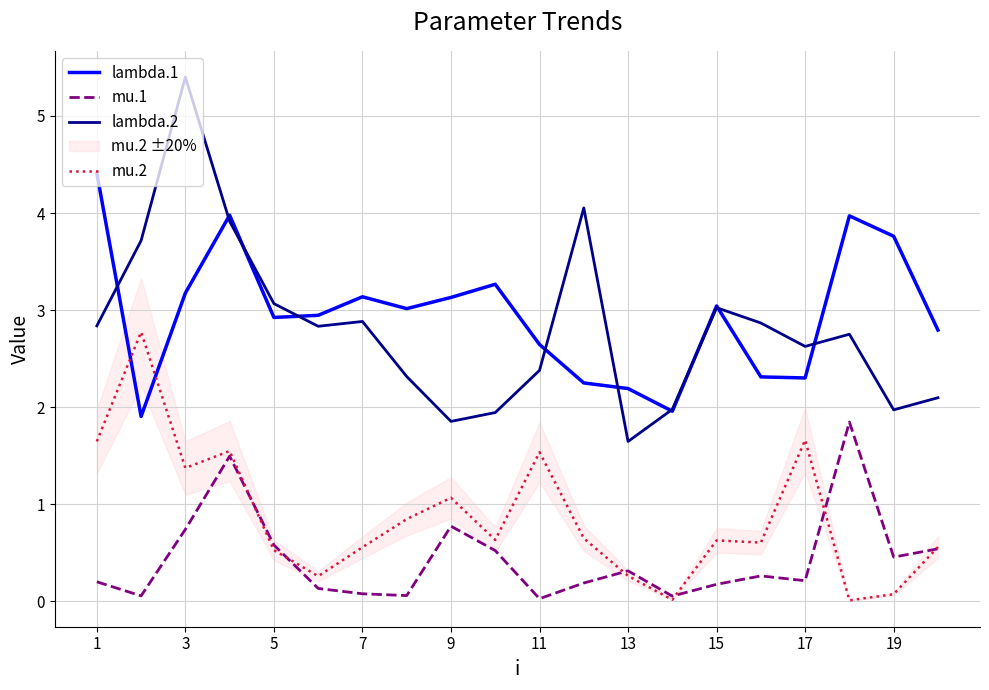

What is the value of the lambda.2 point at the 6th from the left?

2.8